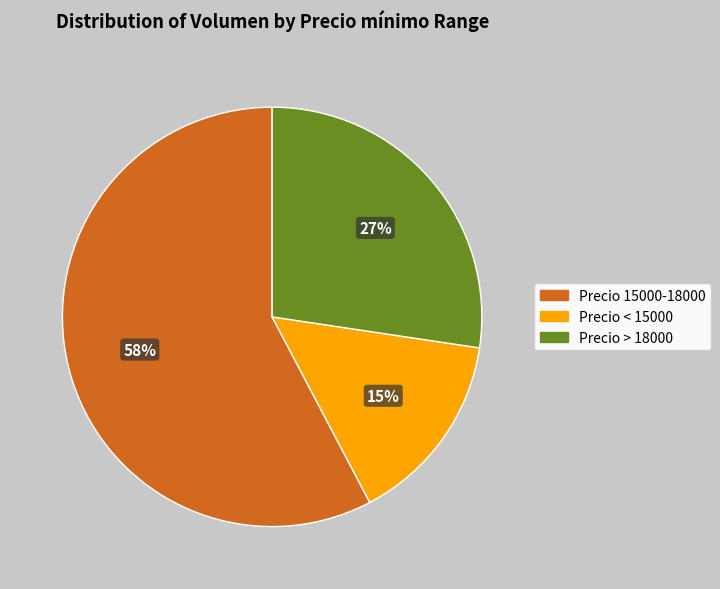

Rank the categories by value from highest to lowest.

Precio 15000-18000, Precio > 18000, Precio < 15000